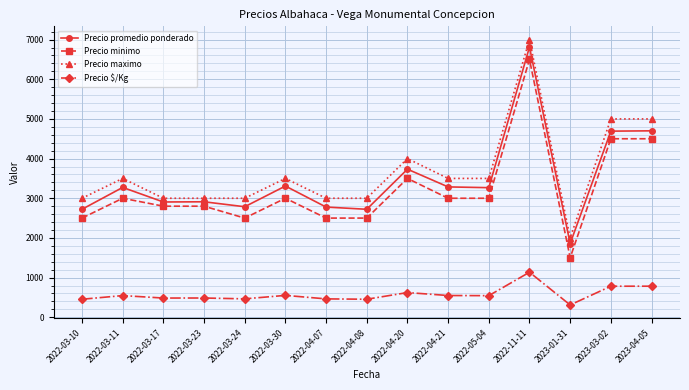

How many lines are shown in the chart?

4